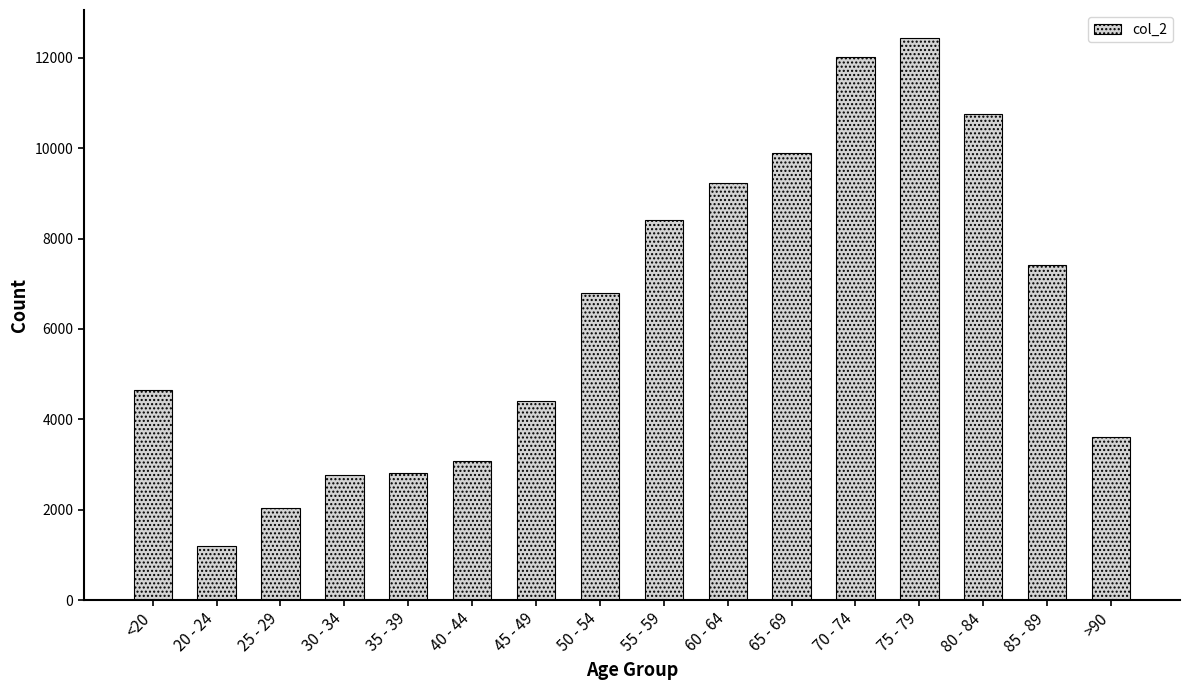

Is it true that the value at <20 is 1668?

False